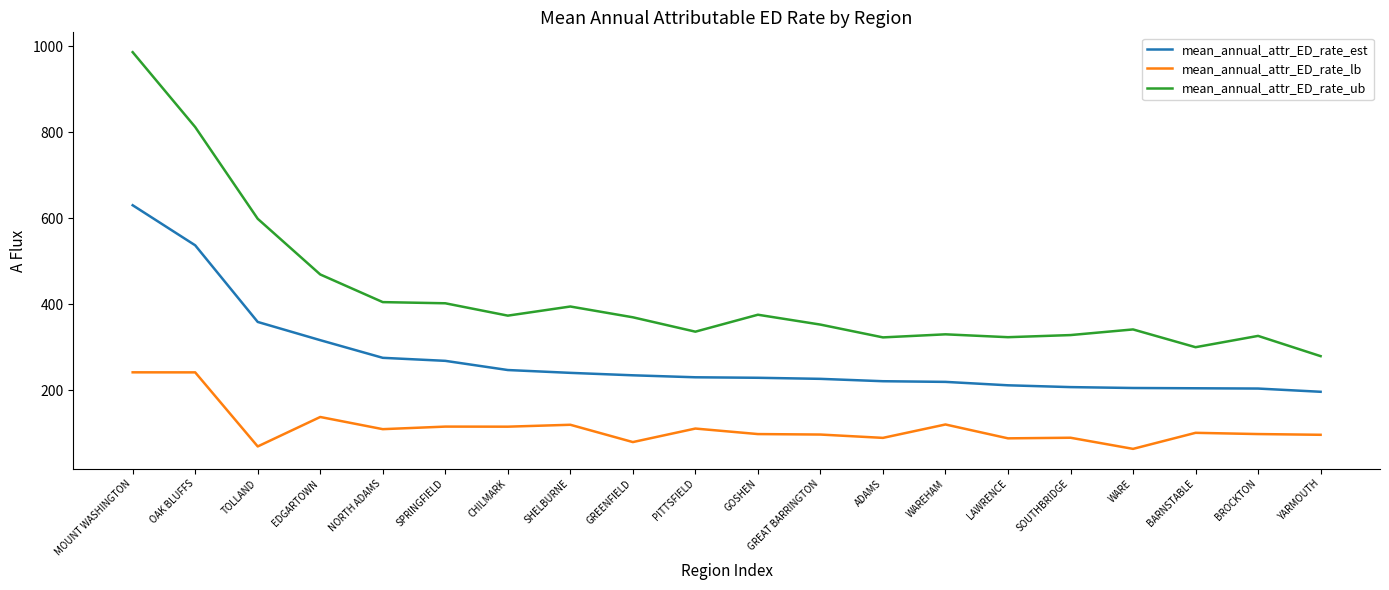

Which category has the highest value across all series?

MOUNT WASHINGTON